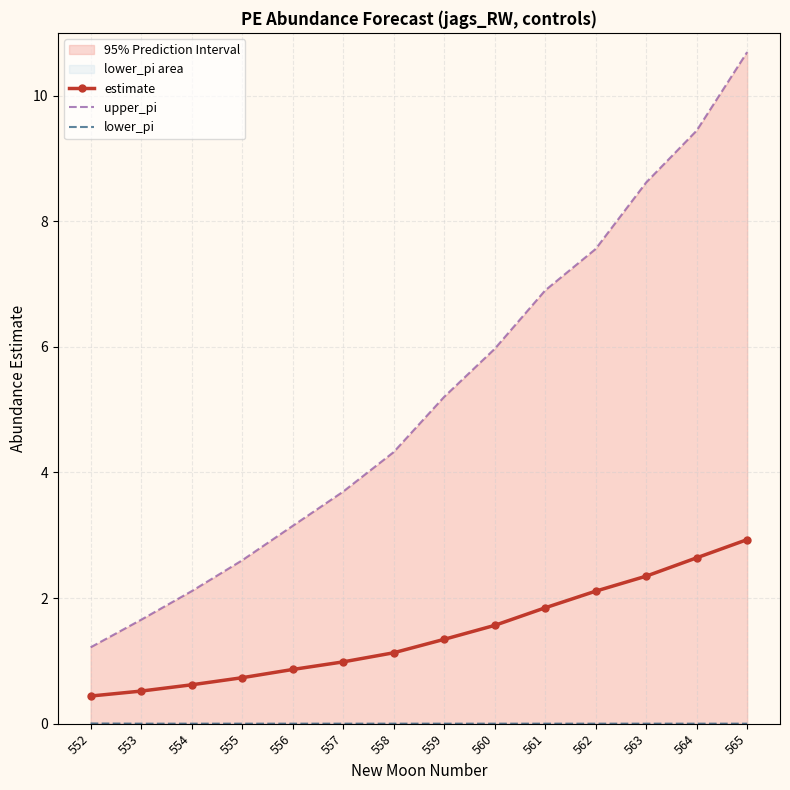

At which label is estimate closest to 1?

557